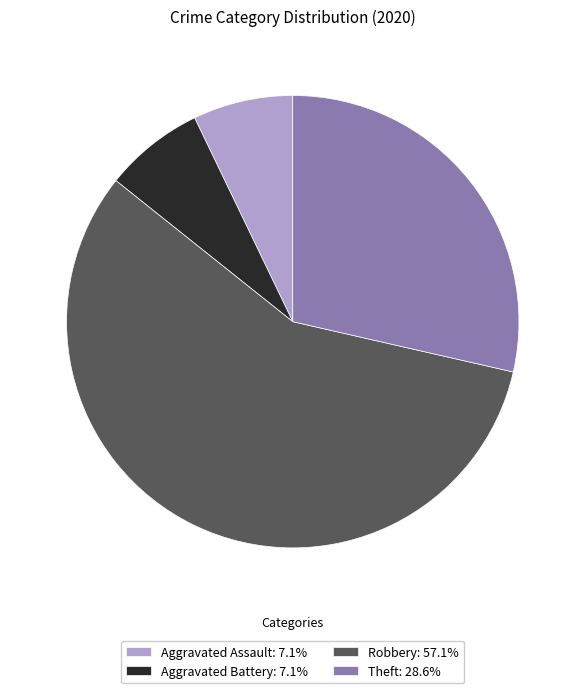

Is the sum of Theft: 28.6% and Aggravated Battery: 7.1% greater than half?

No